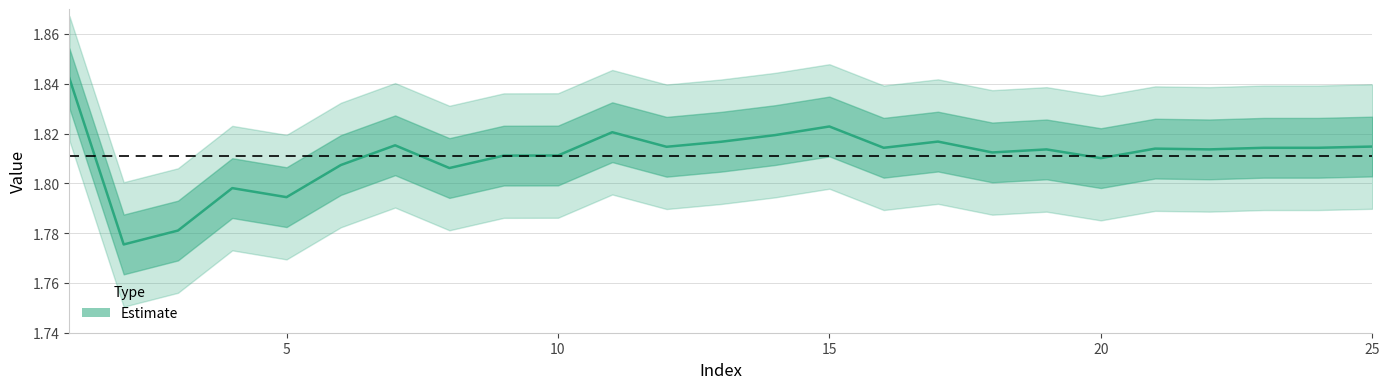

How many series are shown in this chart?

1